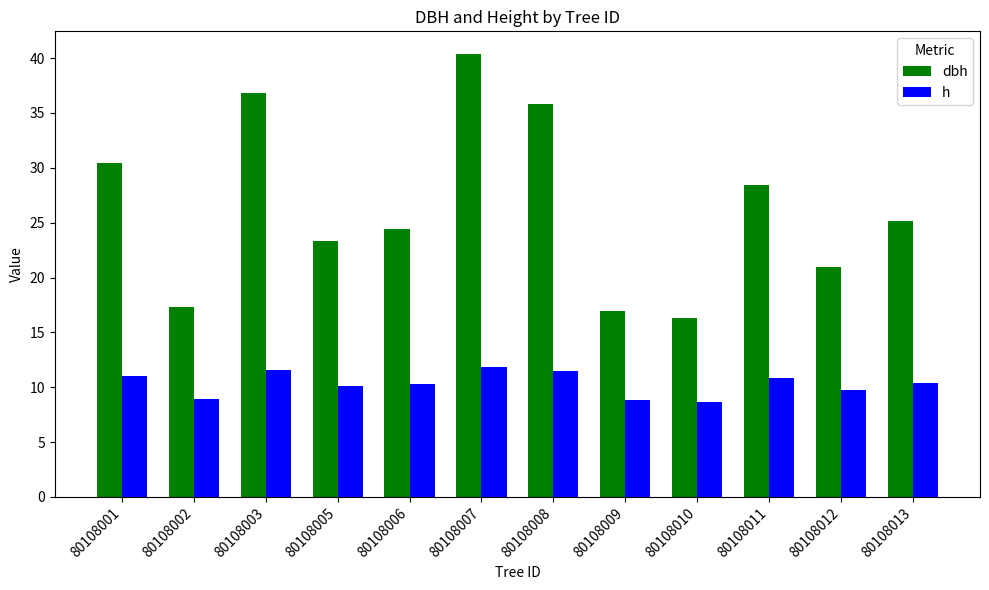

What is the minimum value for dbh?

16.3